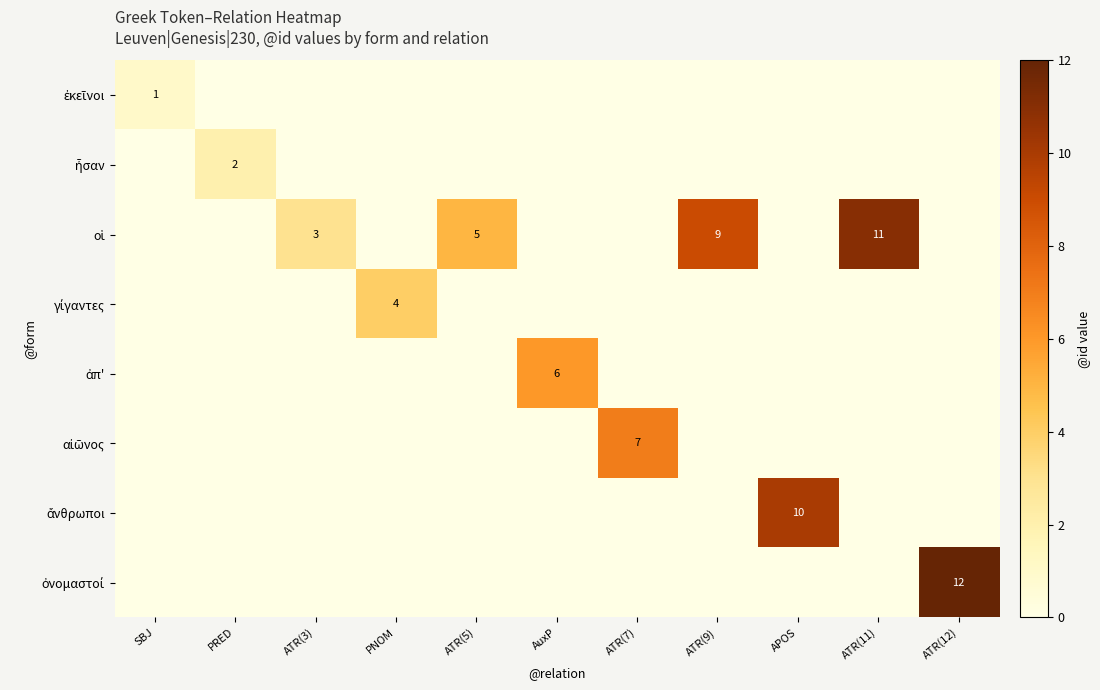

Which series has the largest range (max minus min)?

ὀνομαστοί